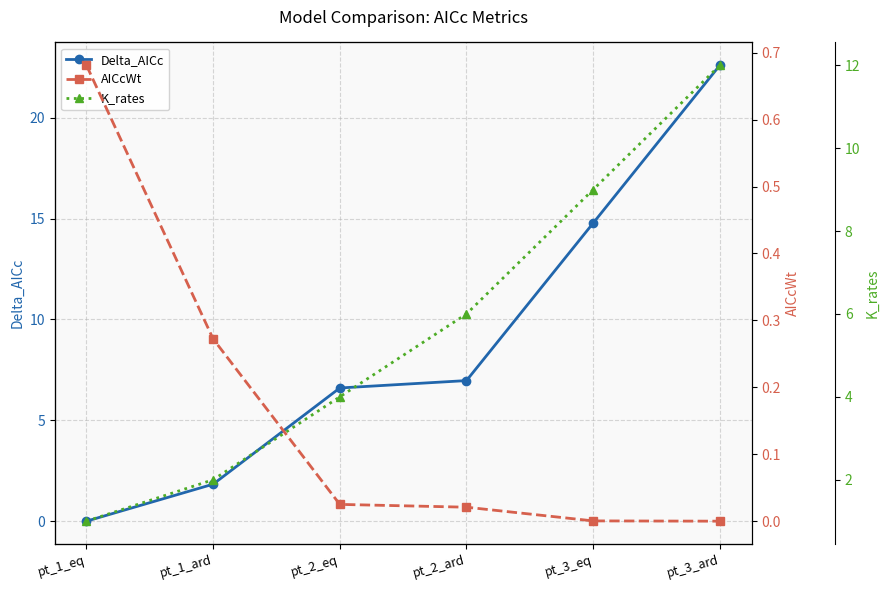

True or false: AICcWt and K_rates intersect in this chart.

False